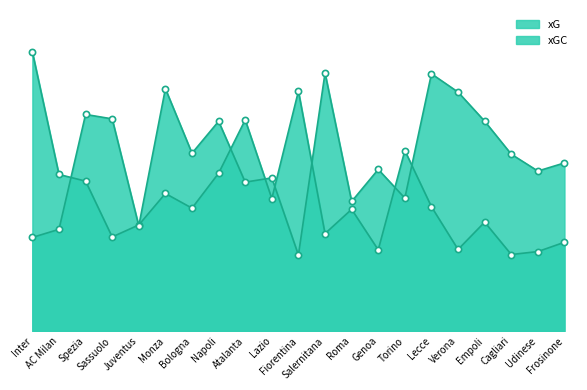

At which category is the sum across all series the highest?

Lecce